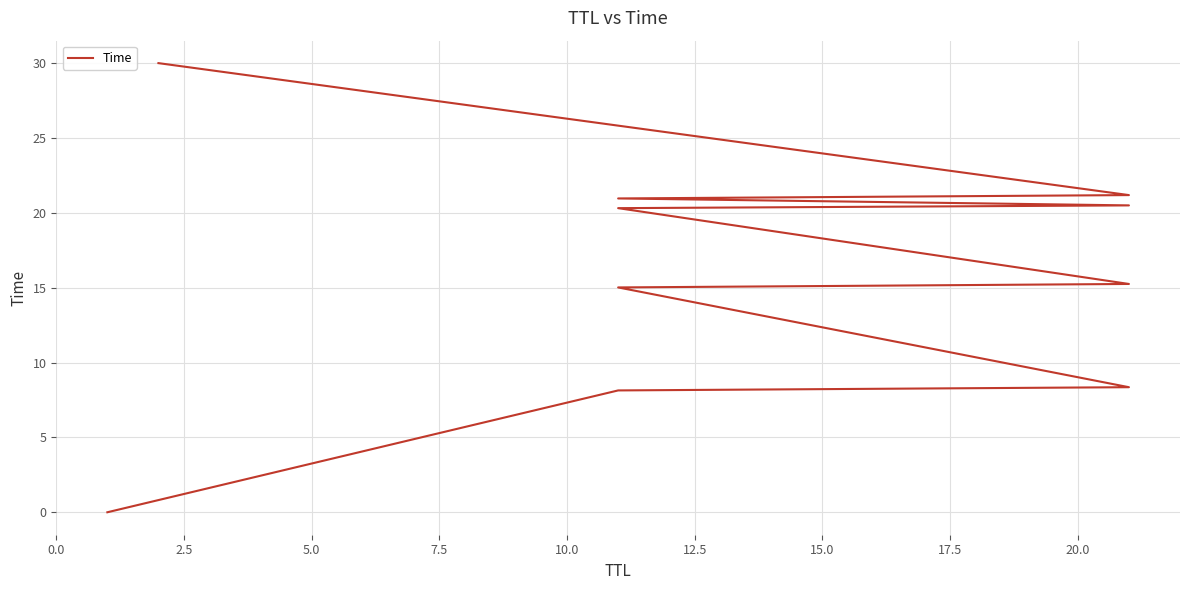

True or false: the data shows 21.0 at 17.5.

True